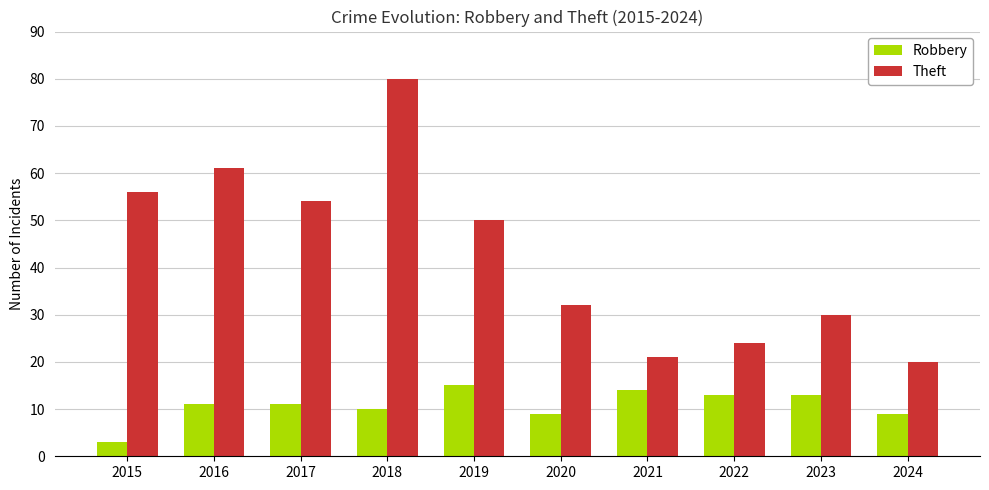

What is the difference between the maximum and minimum values in the Theft series?

60